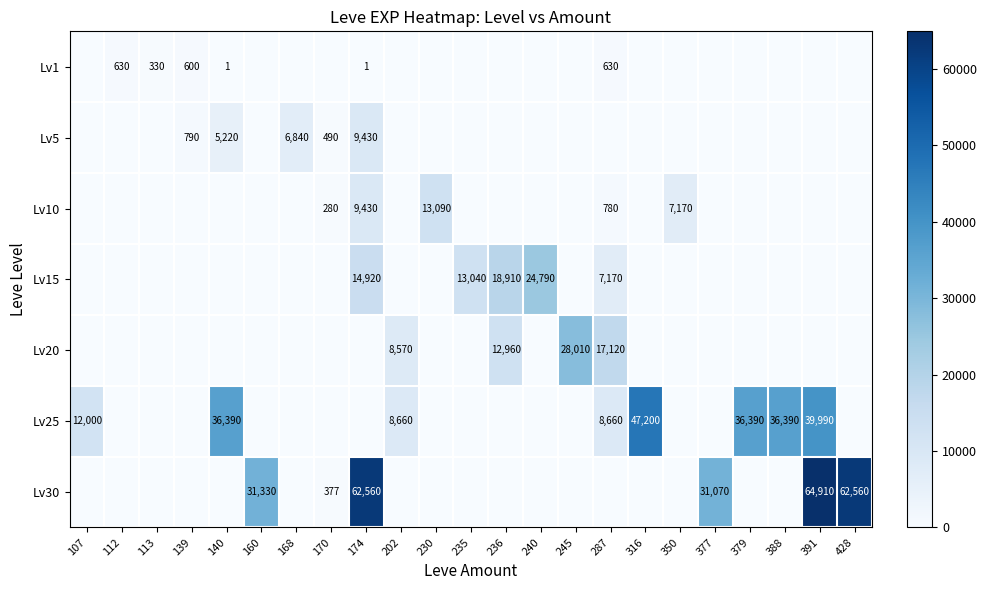

The Lv1 series shows 2 at 174. True or false?

False